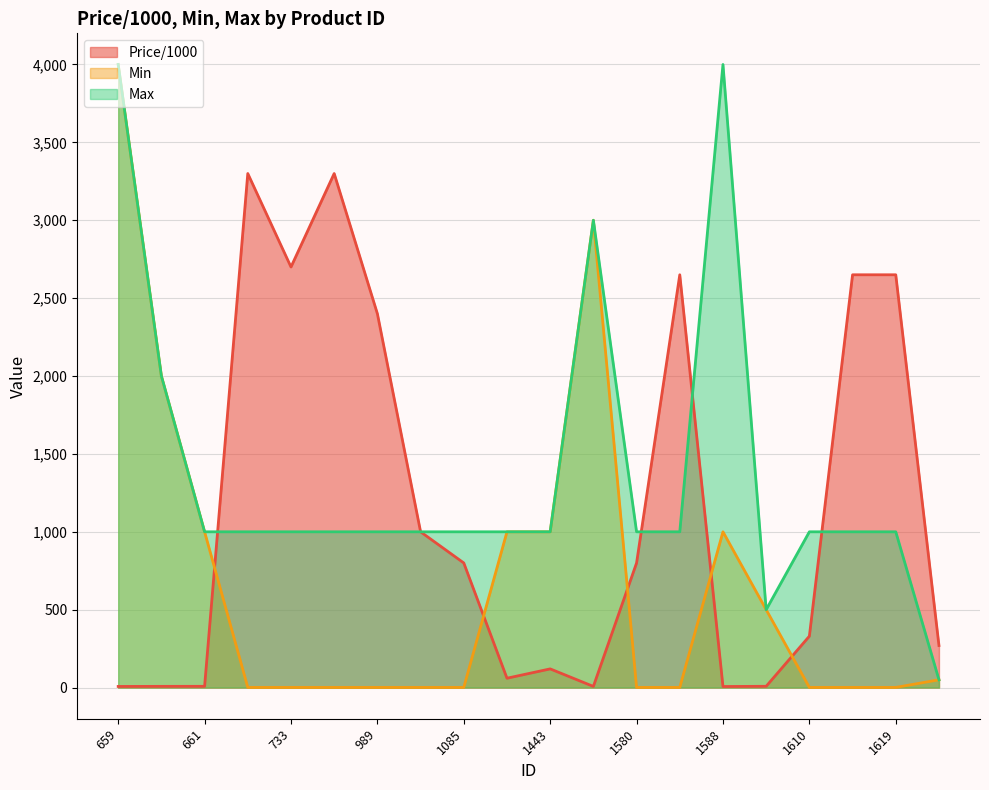

At which category is the sum across all series the highest?

659